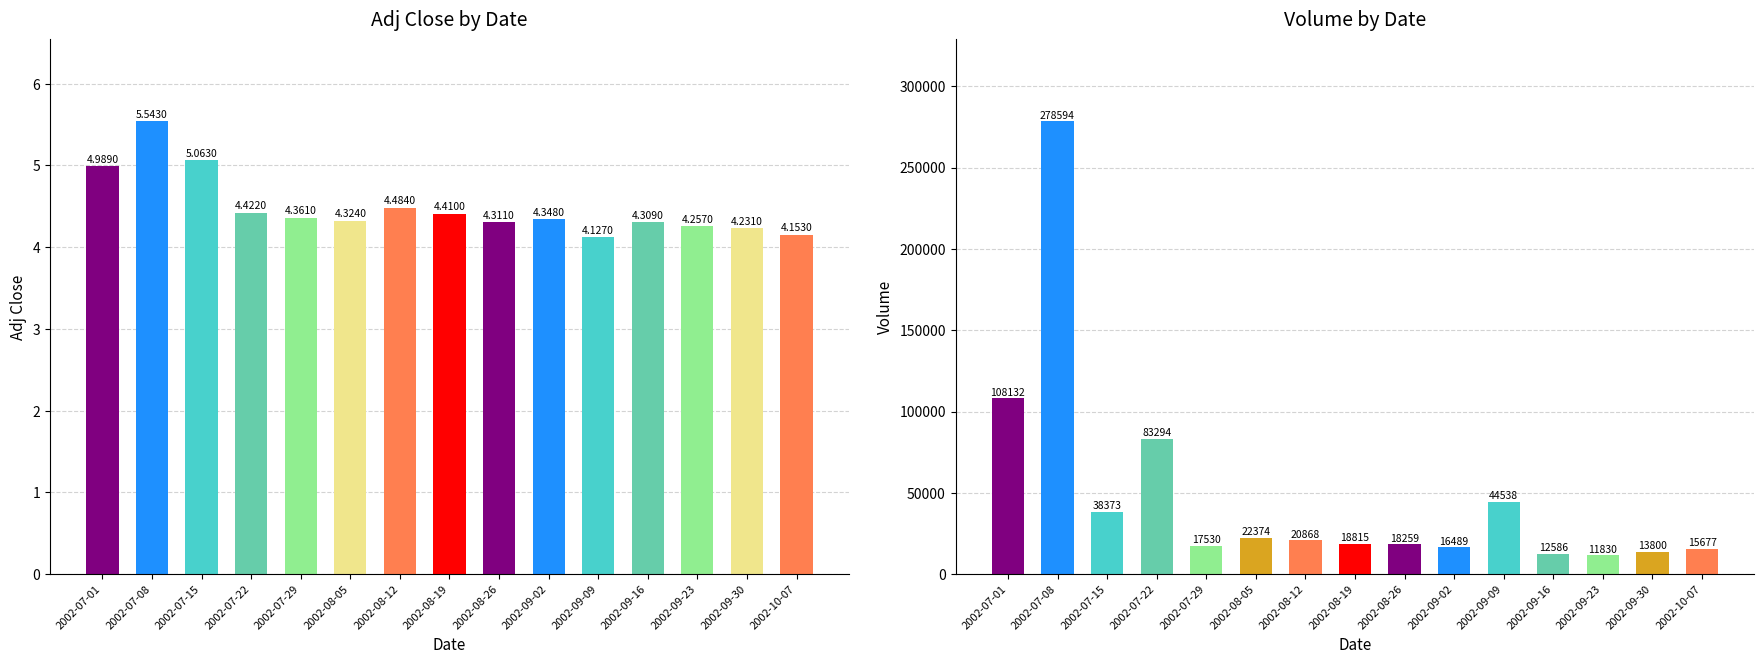

Reading right to left, what are all the values shown in this chart?

Adj Close: 2002-10-07=4.2	2002-09-30=4.2	2002-09-23=4.3	2002-09-16=4.3	2002-09-09=4.1	2002-09-02=4.3	2002-08-26=4.3	2002-08-19=4.4	2002-08-12=4.5	2002-08-05=4.3	2002-07-29=4.4	2002-07-22=4.4	2002-07-15=5.1	2002-07-08=5.5	2002-07-01=5.0
Volume: 2002-10-07=15677.0	2002-09-30=13800.0	2002-09-23=11830.0	2002-09-16=12586.0	2002-09-09=44538.0	2002-09-02=16489.0	2002-08-26=18259.0	2002-08-19=18815.0	2002-08-12=20868.0	2002-08-05=22374.0	2002-07-29=17530.0	2002-07-22=83294.0	2002-07-15=38373.0	2002-07-08=278594.0	2002-07-01=108132.0